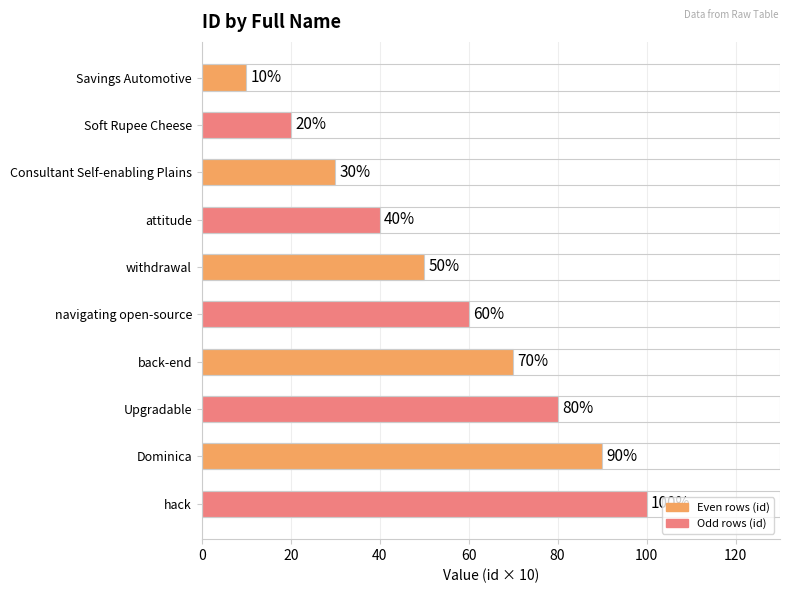

True or false: the data shows 5 at Savings Automotive.

False